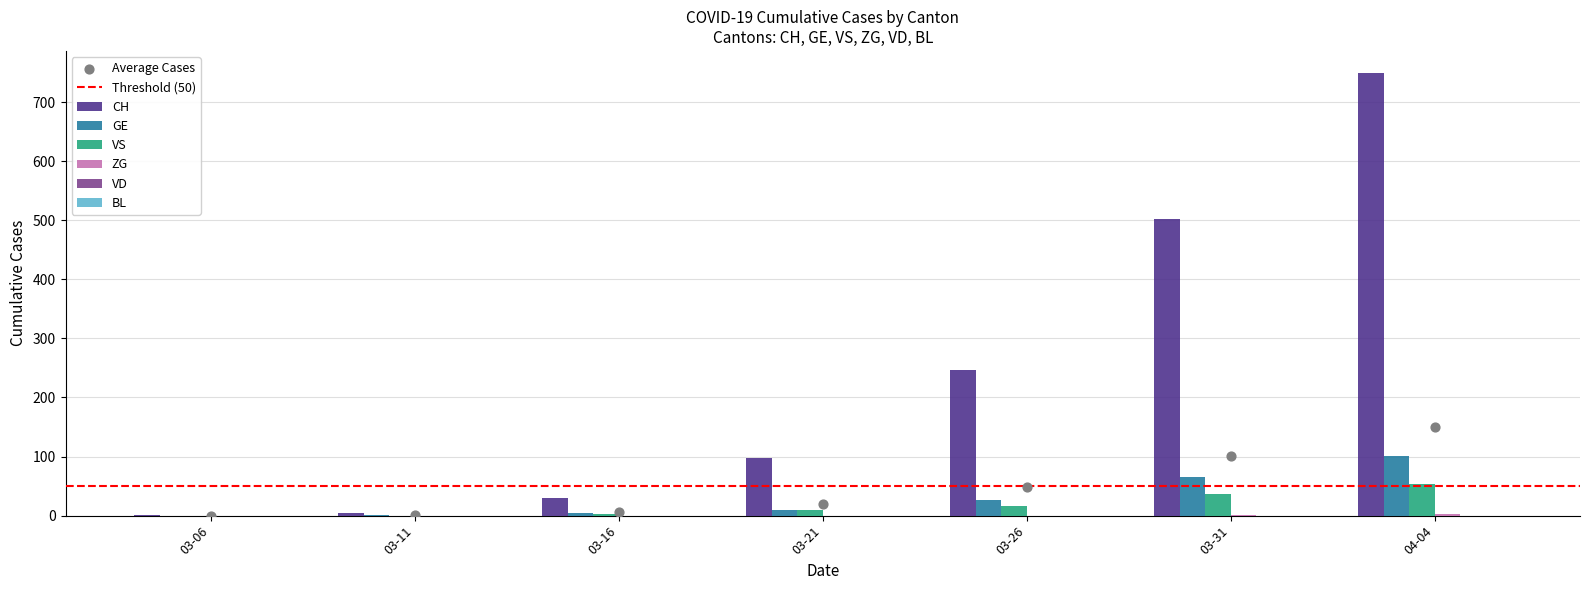

Is the value of GE at 2020-02-26 greater than the value of ZG at 2020-03-18?

No